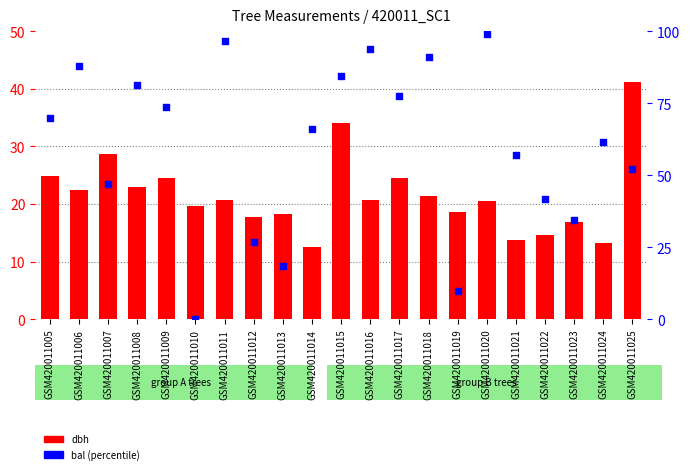

At which category is the sum across all series the highest?

GSM420011020